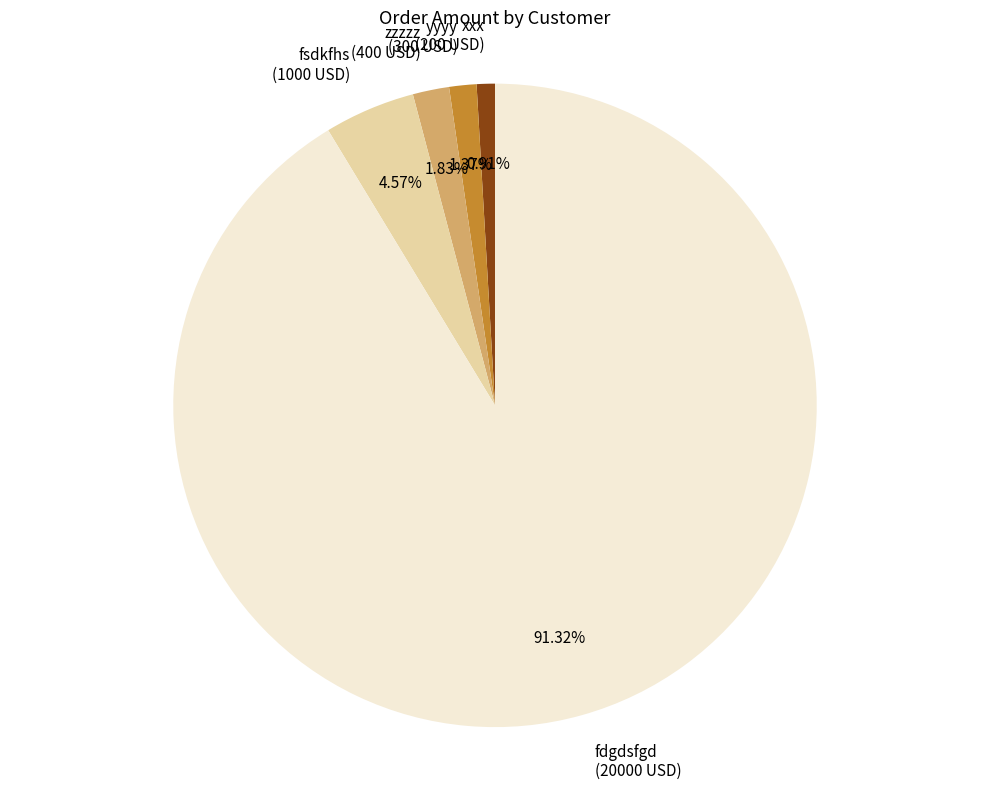

What is the ratio of the value at fdgdsfgd to the value at xxx?

100.0